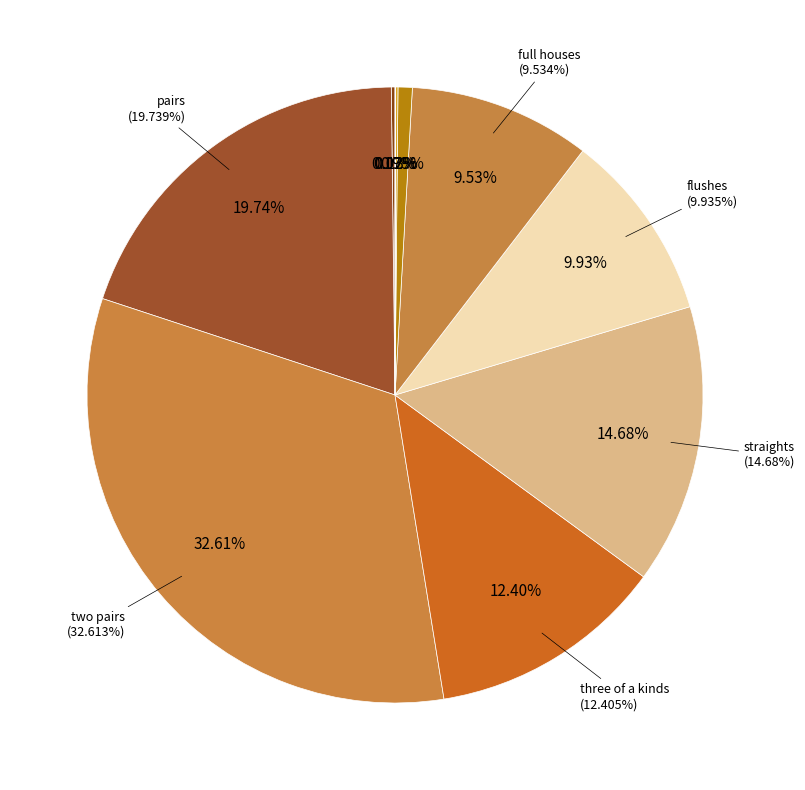

To the nearest percent, what is the average slice percentage?

10%